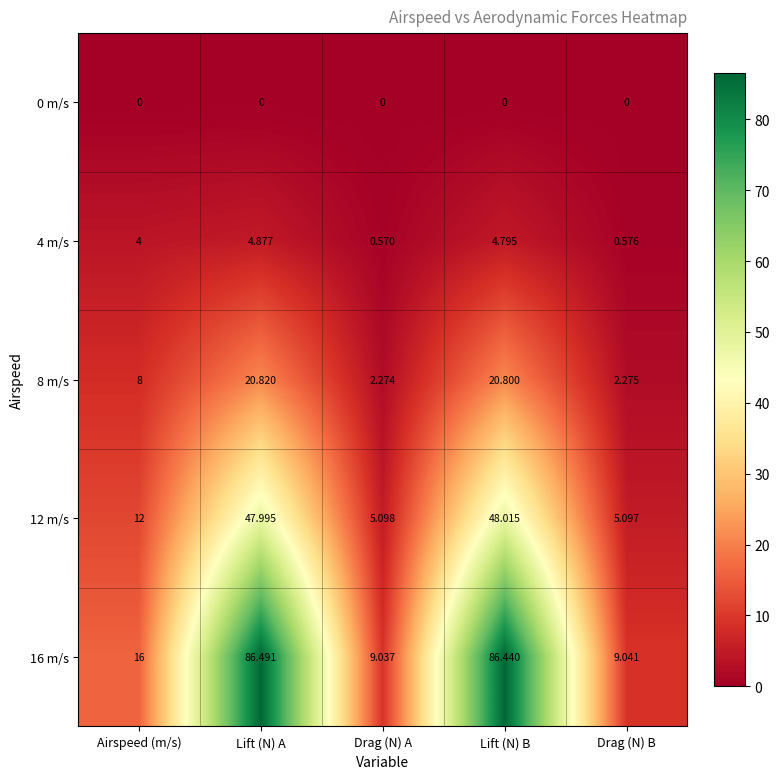

List the labels in order of 16 m/s value, largest first.

Lift (N) A, Lift (N) B, Airspeed (m/s), Drag (N) B, Drag (N) A